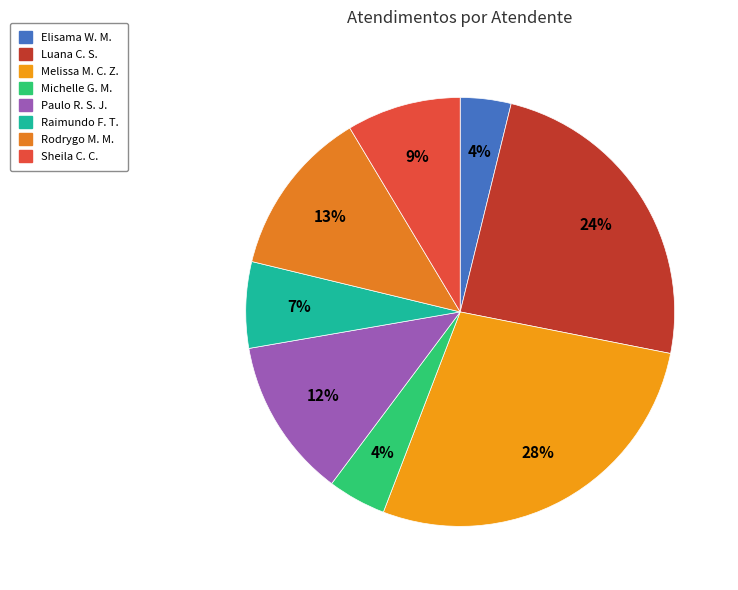

To the nearest percent, what is the difference between the largest and smallest slice percentages?

24%